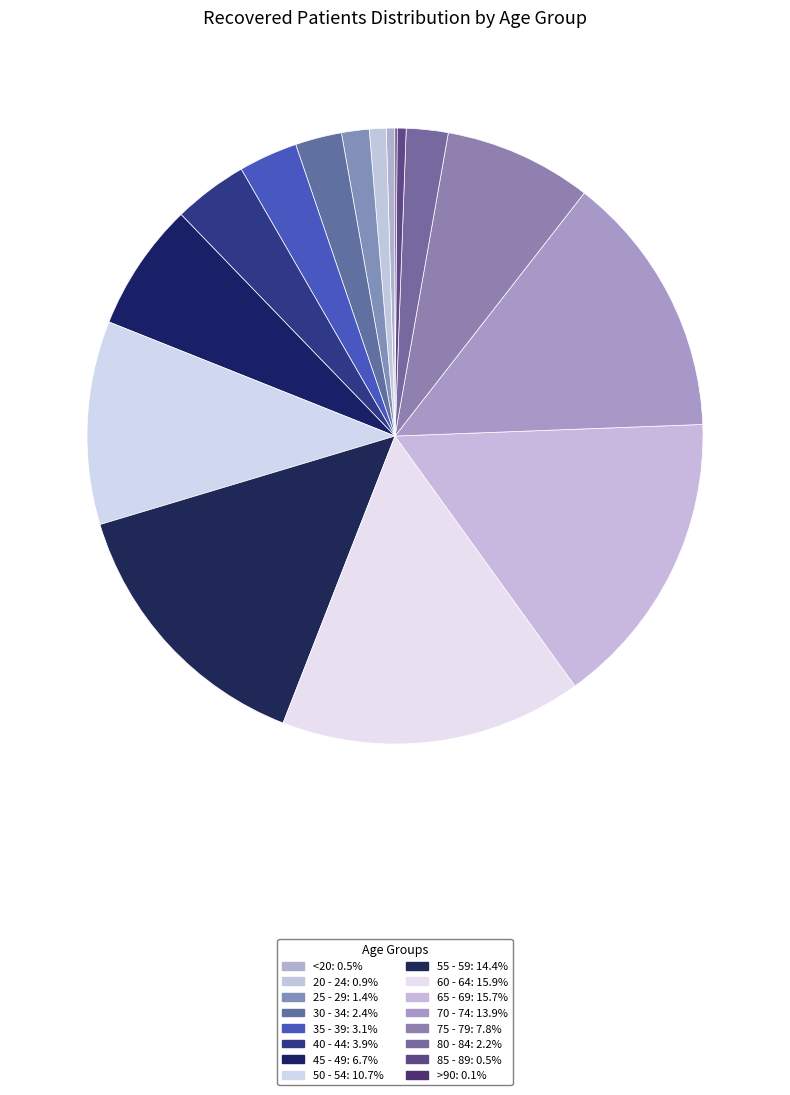

Combined, do 75 - 79 and 65 - 69 account for over 50%?

No